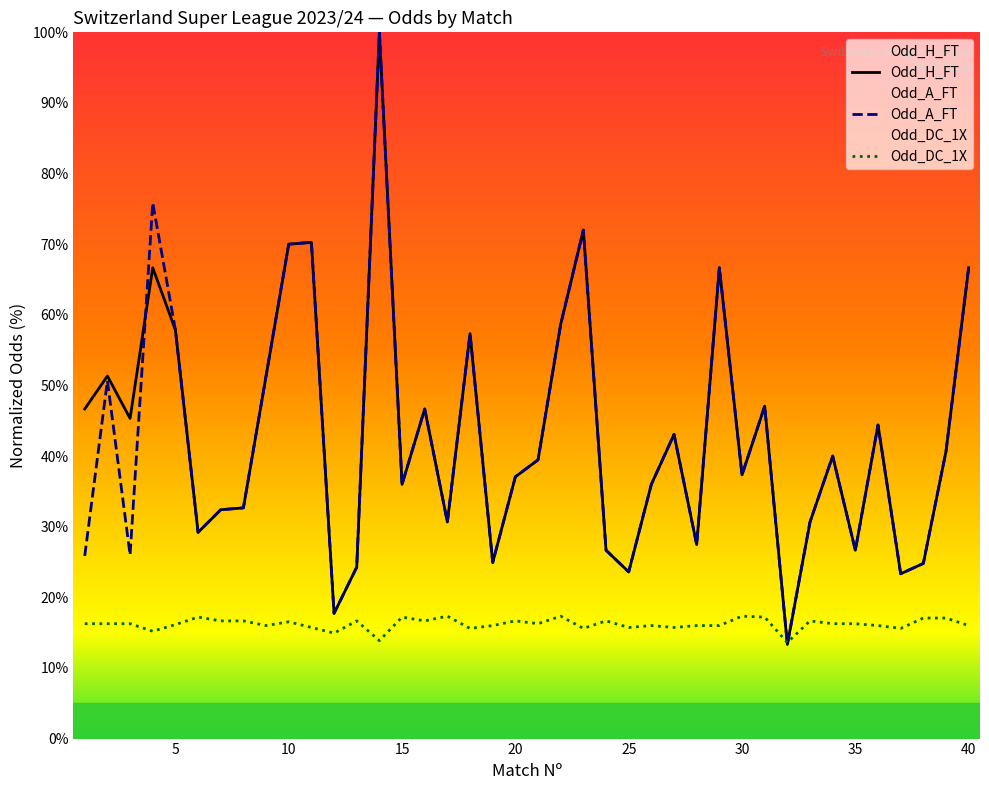

At which label does Odd_H_FT first exceed 40?

1